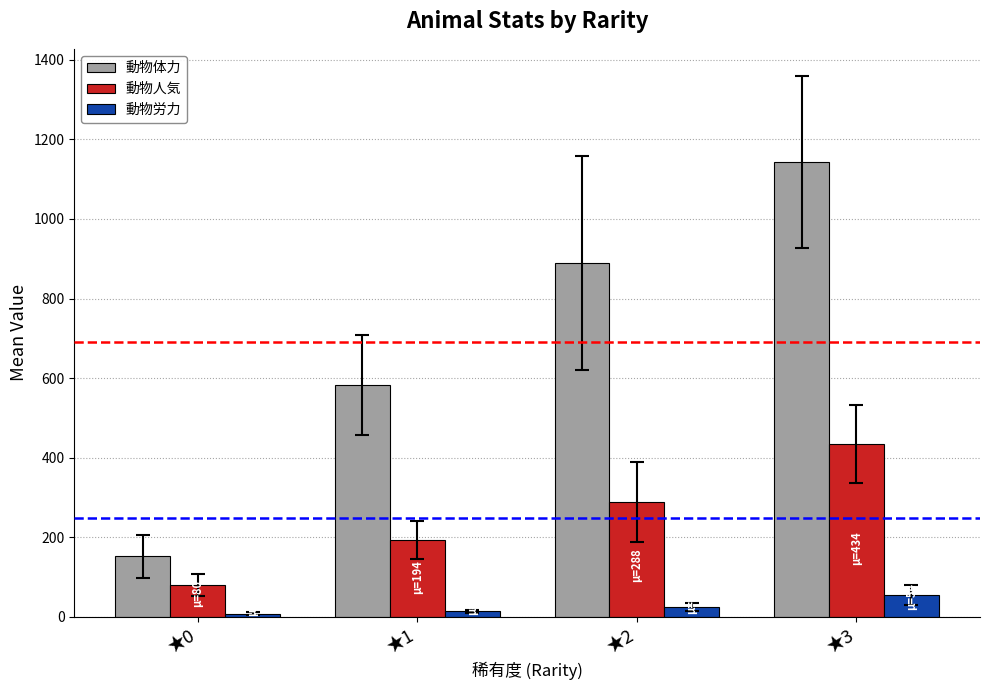

Which category has the highest value in the 動物体力 series?

★3